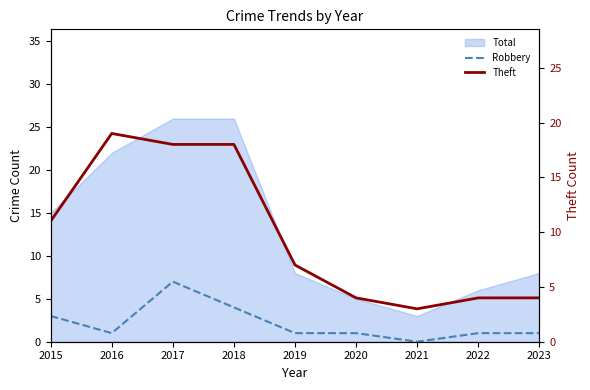

How many lines are shown in the chart?

2